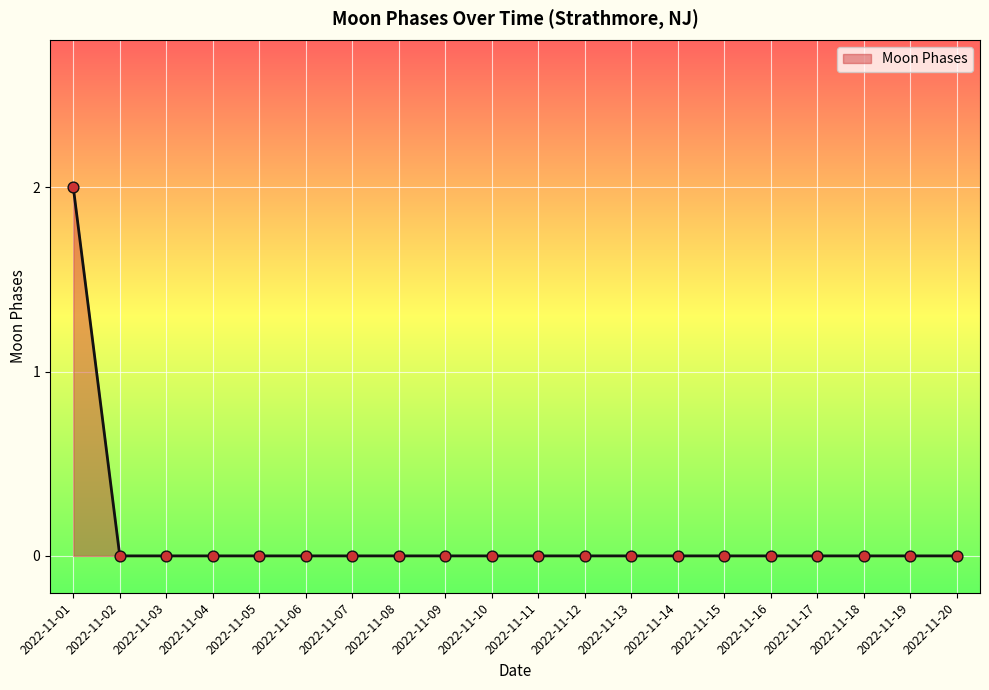

What is the change in value from 2022-11-01 to 2022-11-17?

-2